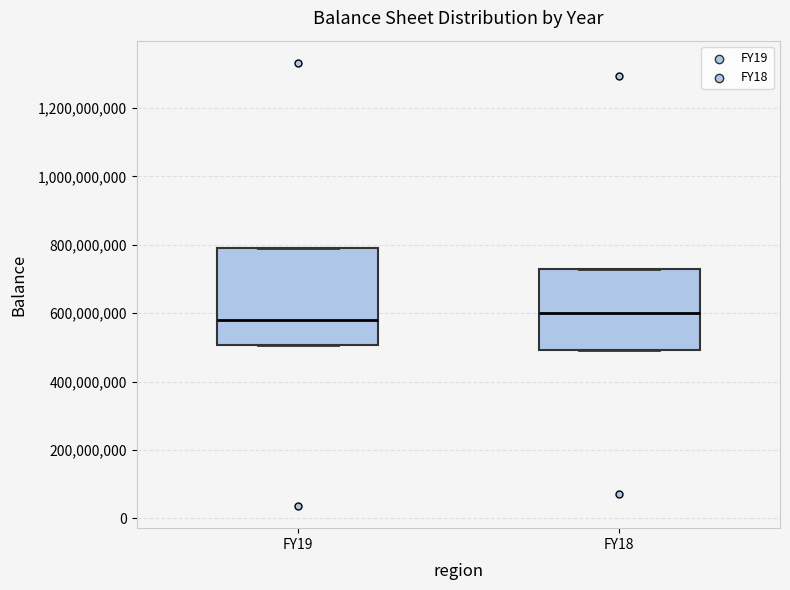

Reading left to right, read every box against the y-axis: the position of its median line, the range the box covers, and the ends of its whiskers. The values are not printed on the chart, so give them approximately, as read against the axis.

FY19: median 580000000, box 500000000 to 780000000, whiskers 500000000 to 780000000
FY18: median 600000000, box 500000000 to 720000000, whiskers 500000000 to 720000000